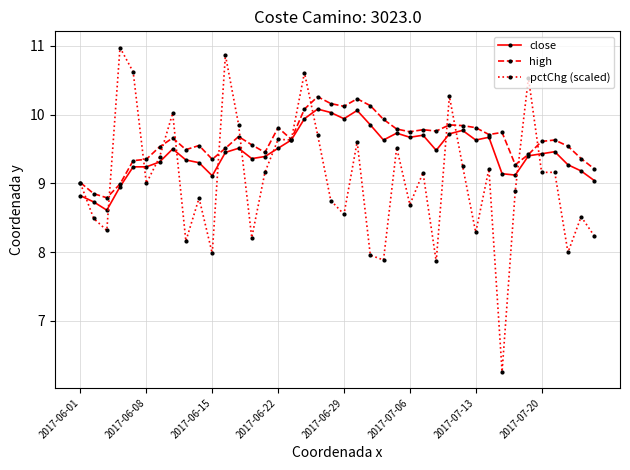

Which series has the largest range (max minus min)?

pctChg (scaled)